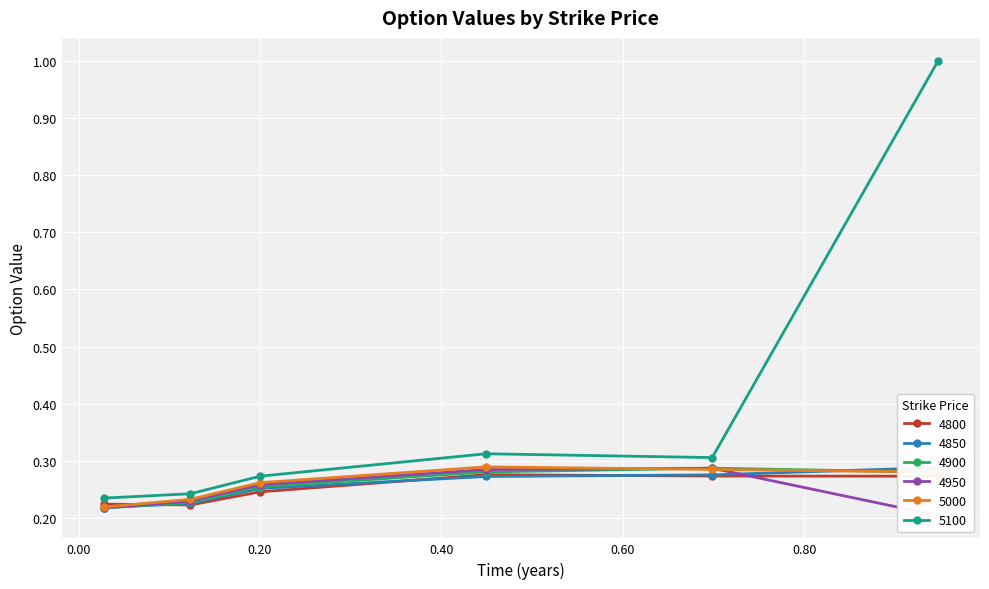

List the series in order of their peak value, highest first.

5100, 5000, 4850, 4900, 4950, 4800